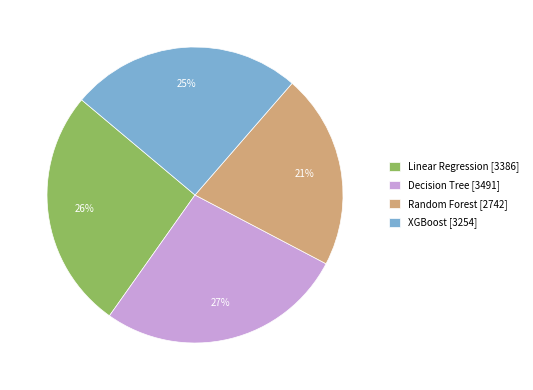

Do Random Forest [2742] and XGBoost [3254] together represent more than half of the pie?

No